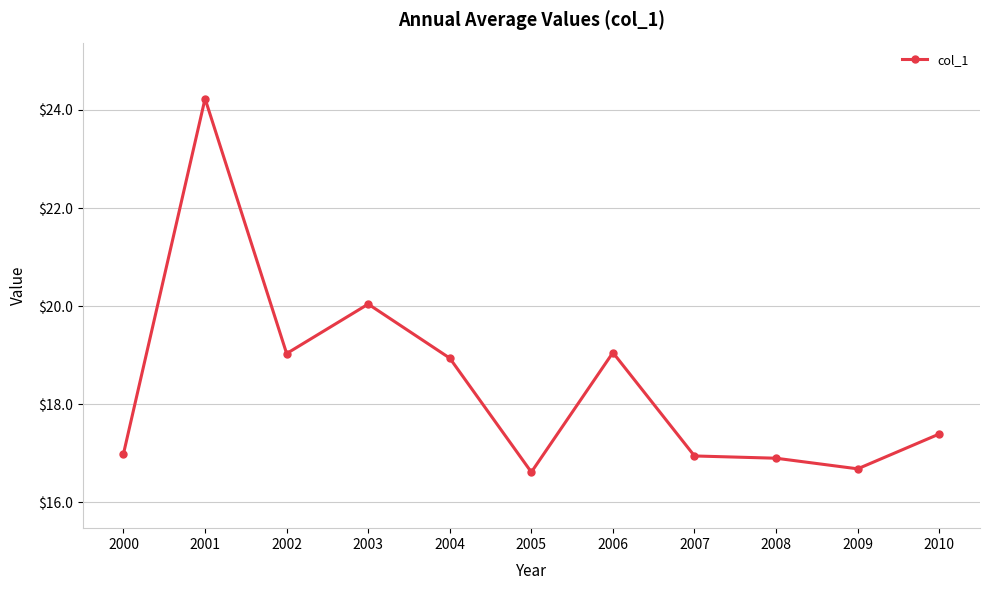

How many data points does each series have?

11